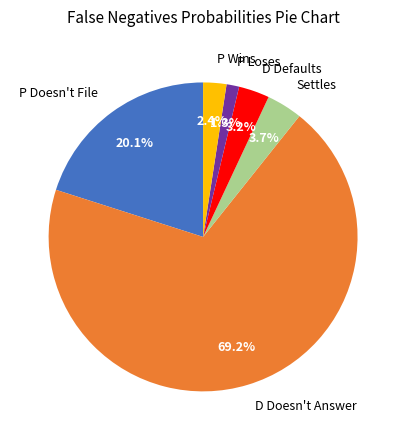

What is the smallest slice in the pie chart?

P Loses